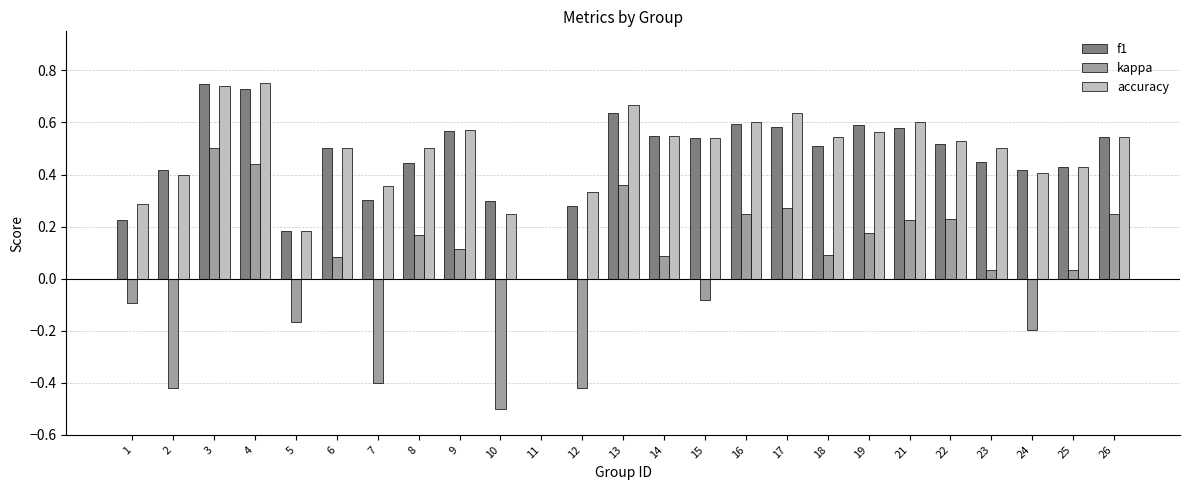

How many categories are shown in the chart?

25